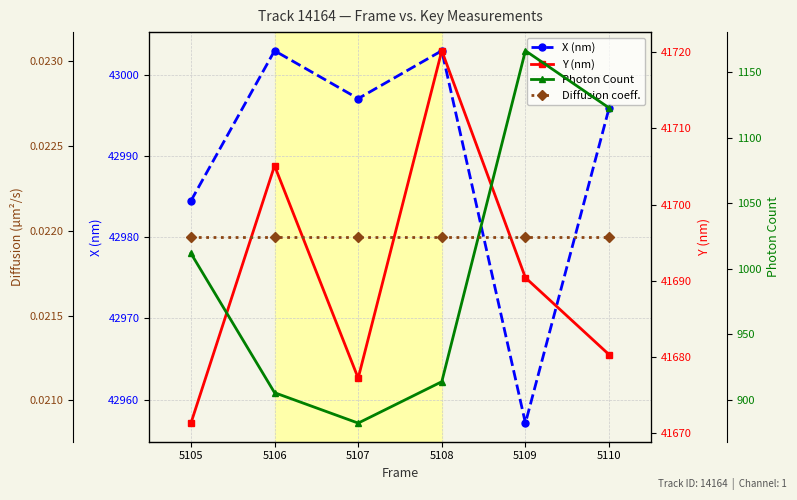

How many lines are shown in the chart?

4